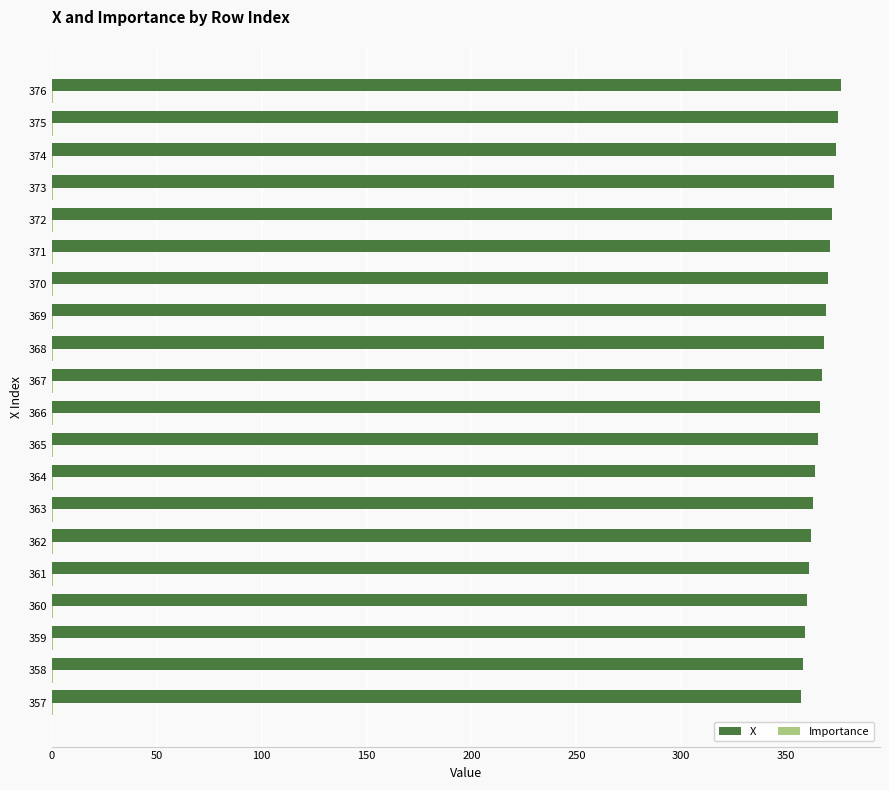

What is the highest value of the X series?

376.0